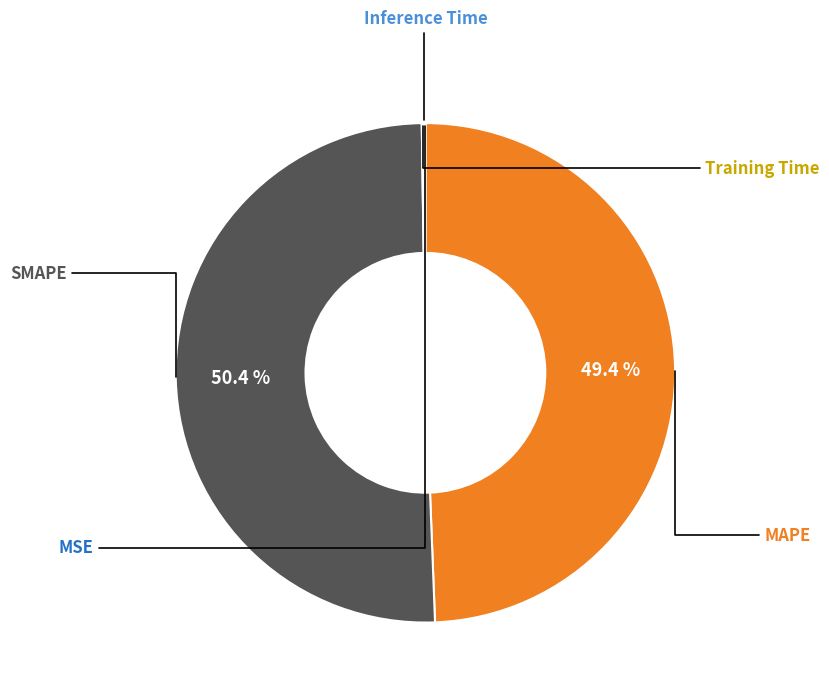

Is there any slice that represents more than half of the pie?

Yes